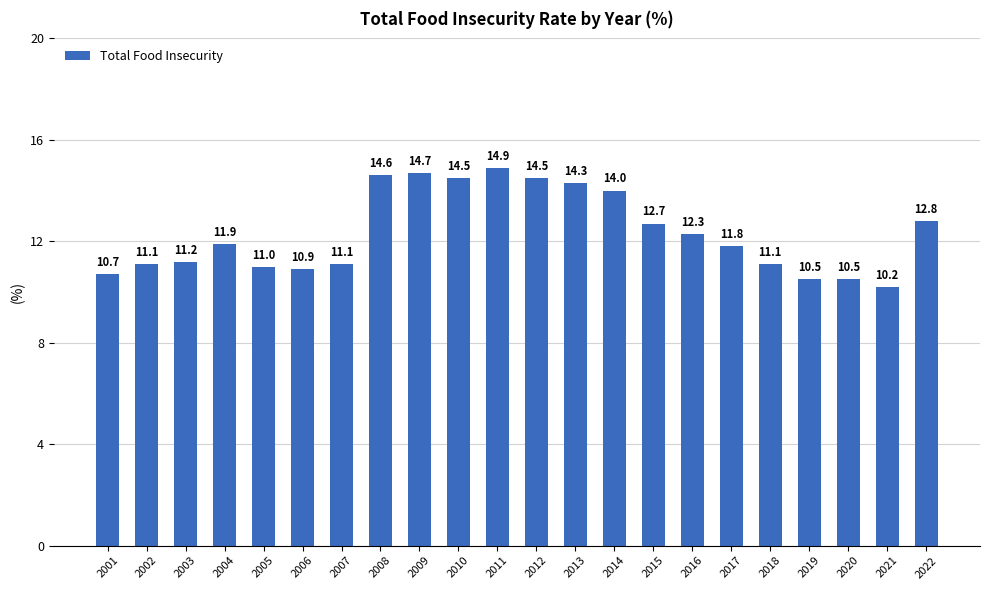

How many data points are less than 11?

5